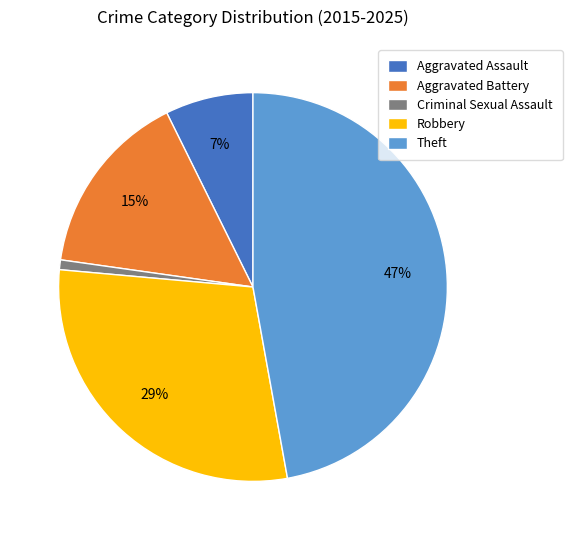

Which category has the smallest portion of the pie?

Criminal Sexual Assault